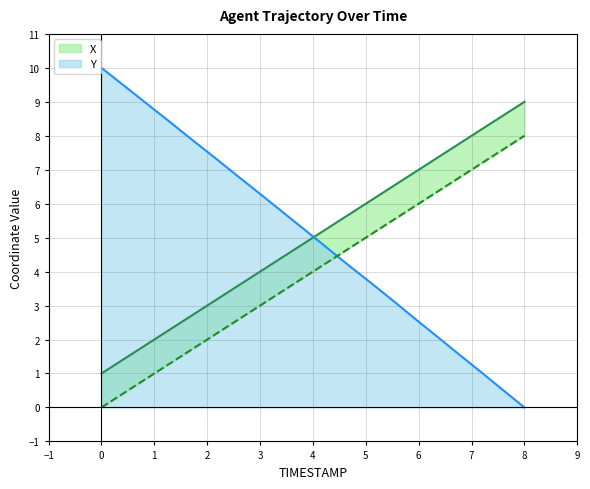

What is the sum of all Y values?

99.5